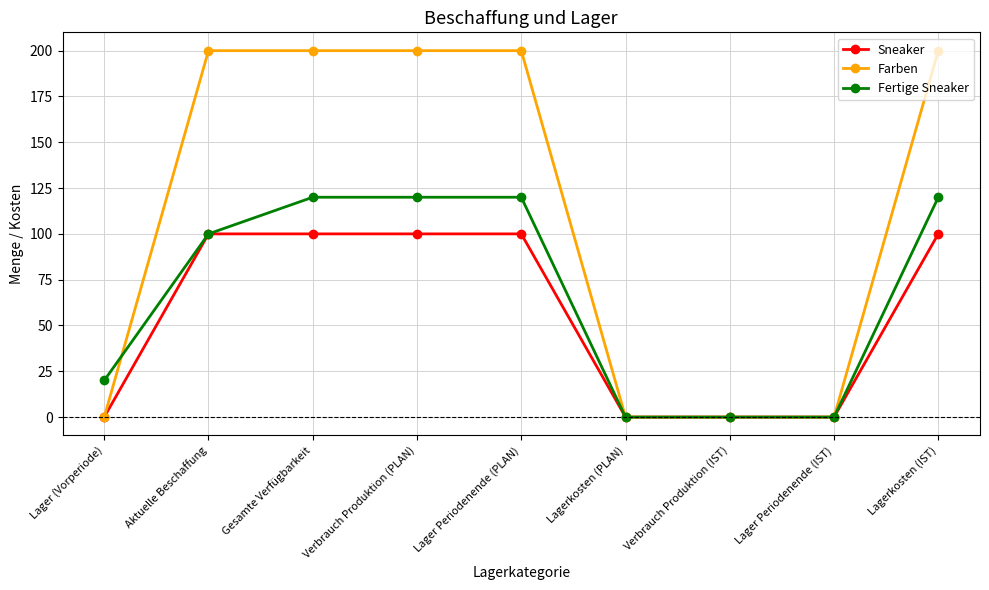

How many values in the Fertige Sneaker series are below 100?

4